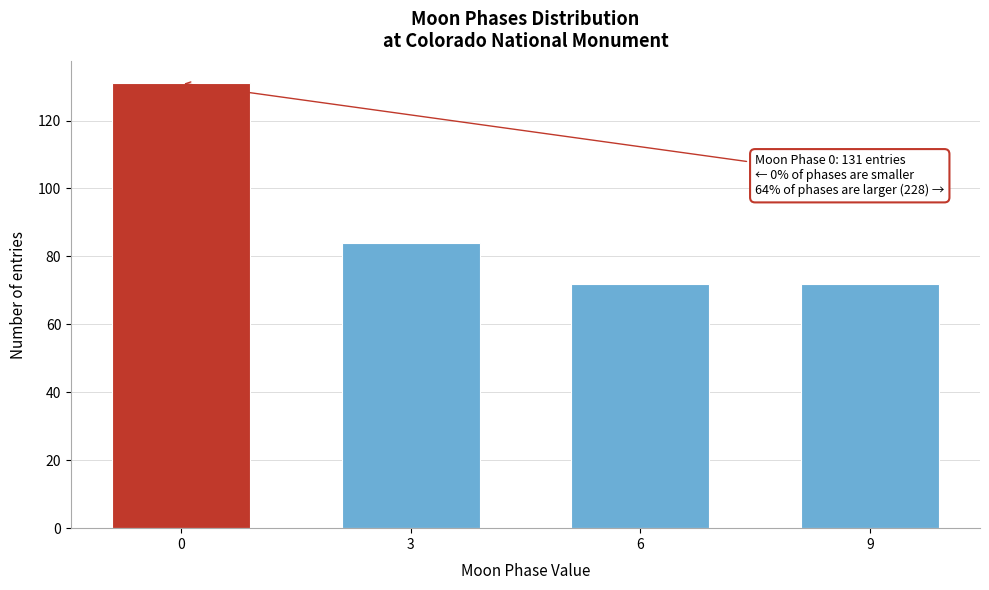

Reading left to right, extract all data points from this chart.

0=131	3=84	6=72	9=72